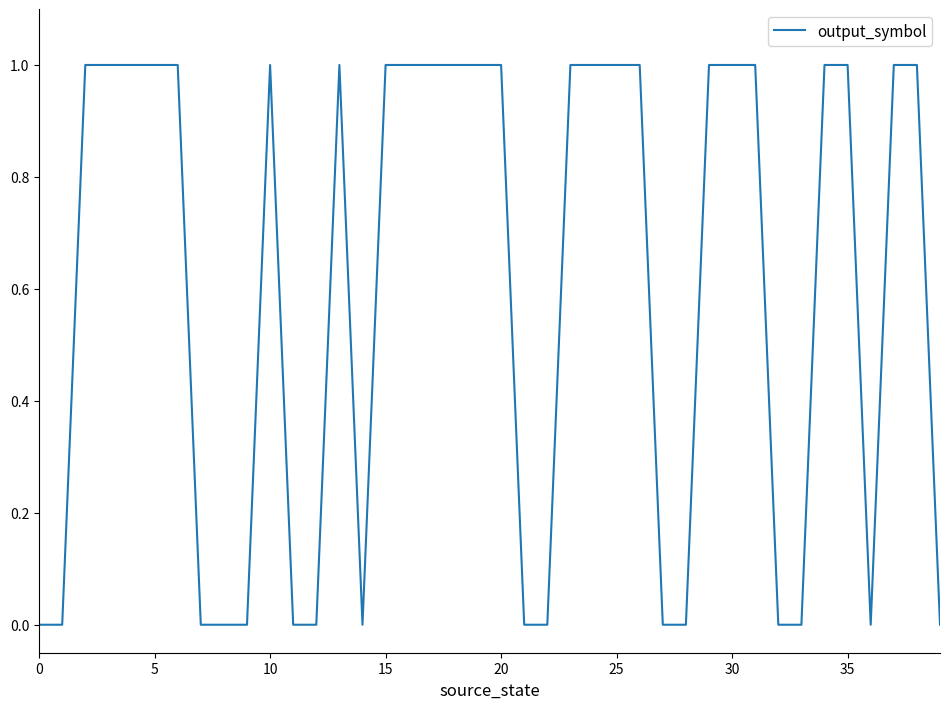

Does the chart have visible grid lines?

No